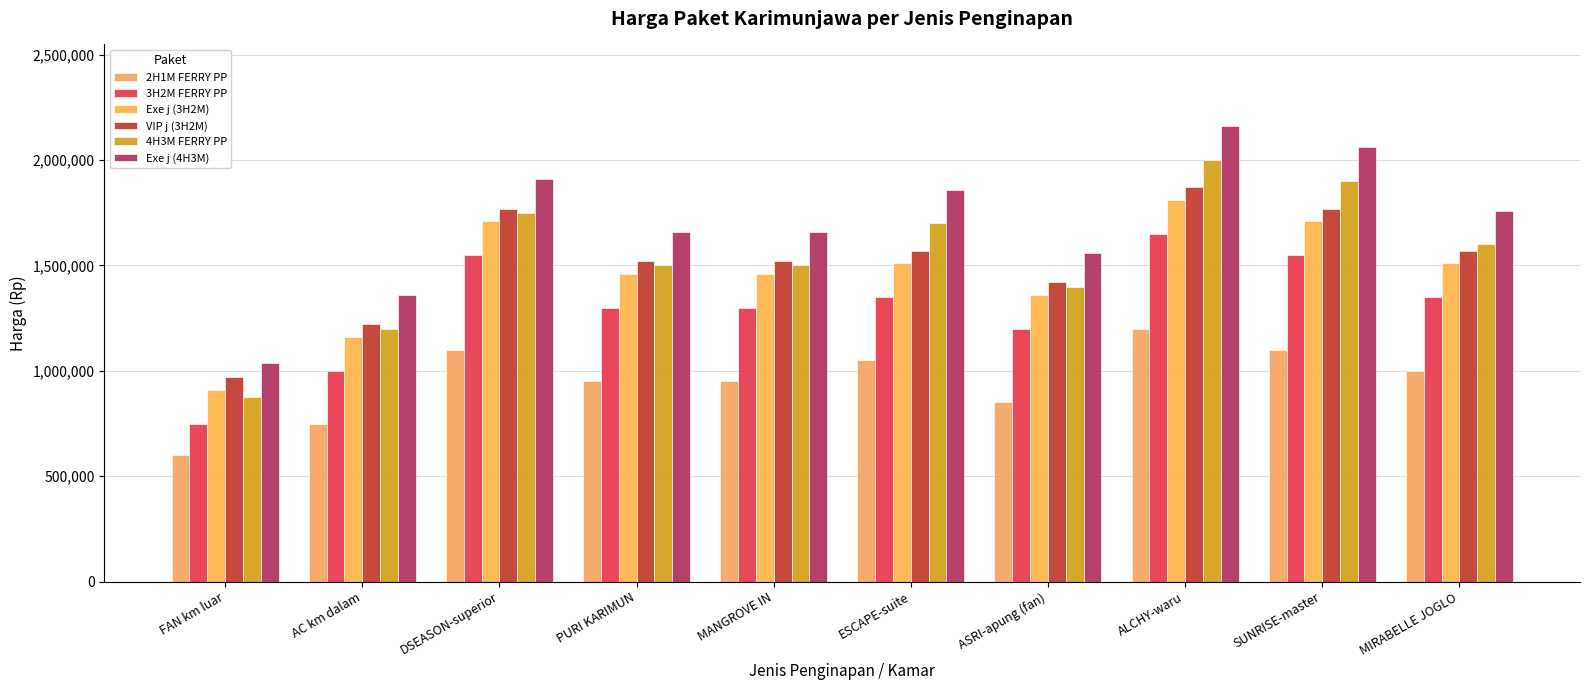

Read the 4H3M FERRY PP value at ASRI-apung (fan).

1400000